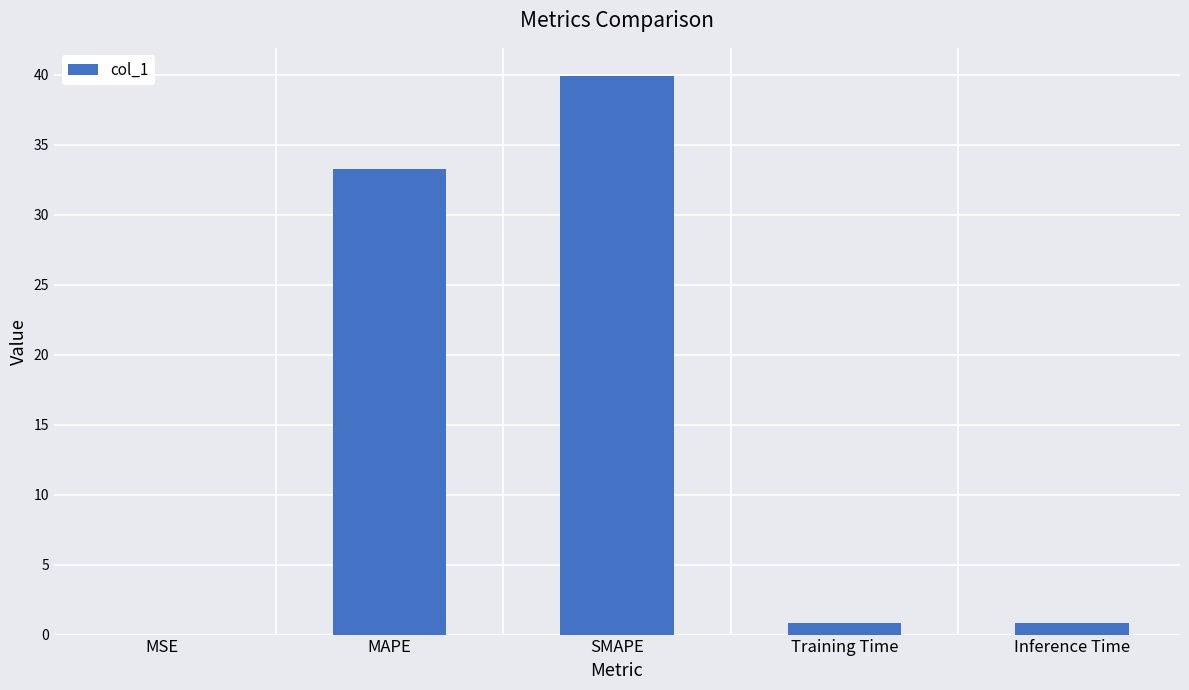

What is the change in value from SMAPE to Inference Time?

-39.1